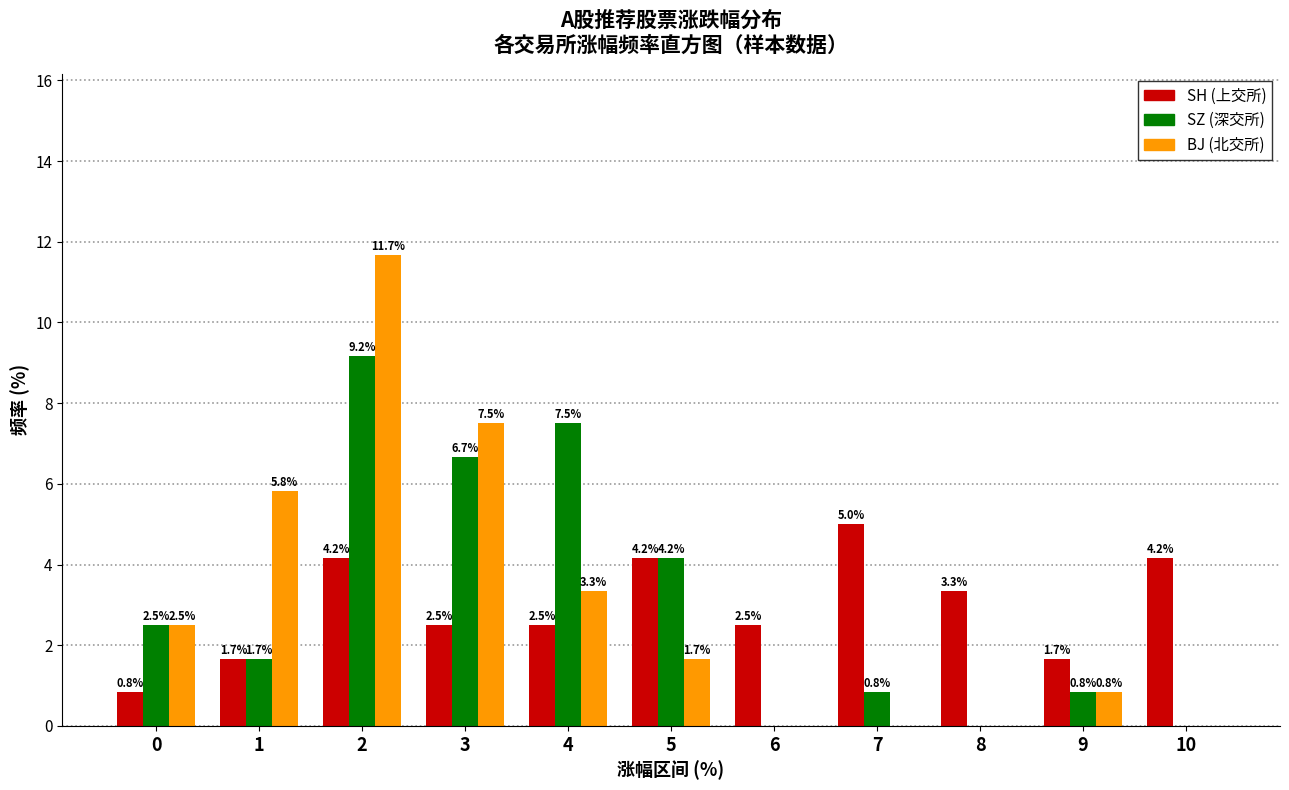

Reading left to right, list all the values displayed in this chart.

SH (上交所): 0=0.8	1=1.7	2=4.2	3=2.5	4=2.5	5=4.2	6=2.5	7=5.0	8=3.3	9=1.7	10=4.2
SZ (深交所): 0=2.5	1=1.7	2=9.2	3=6.7	4=7.5	5=4.2	6=0.0	7=0.8	8=0.0	9=0.8	10=0.0
BJ (北交所): 0=2.5	1=5.8	2=11.7	3=7.5	4=3.3	5=1.7	6=0.0	7=0.0	8=0.0	9=0.8	10=0.0